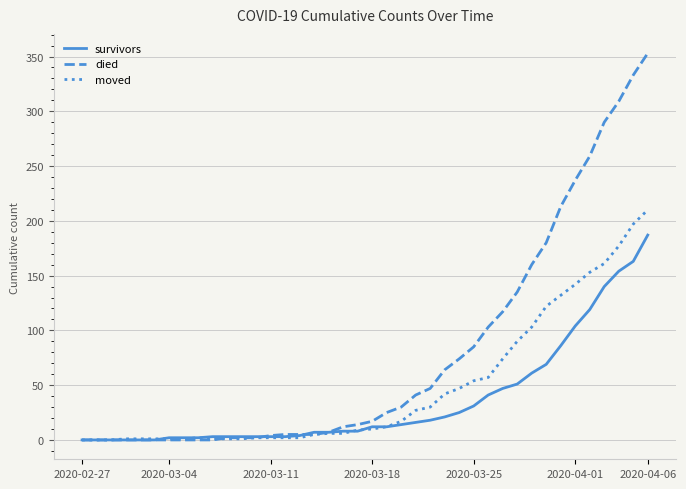

Which series has the largest range (max minus min)?

died